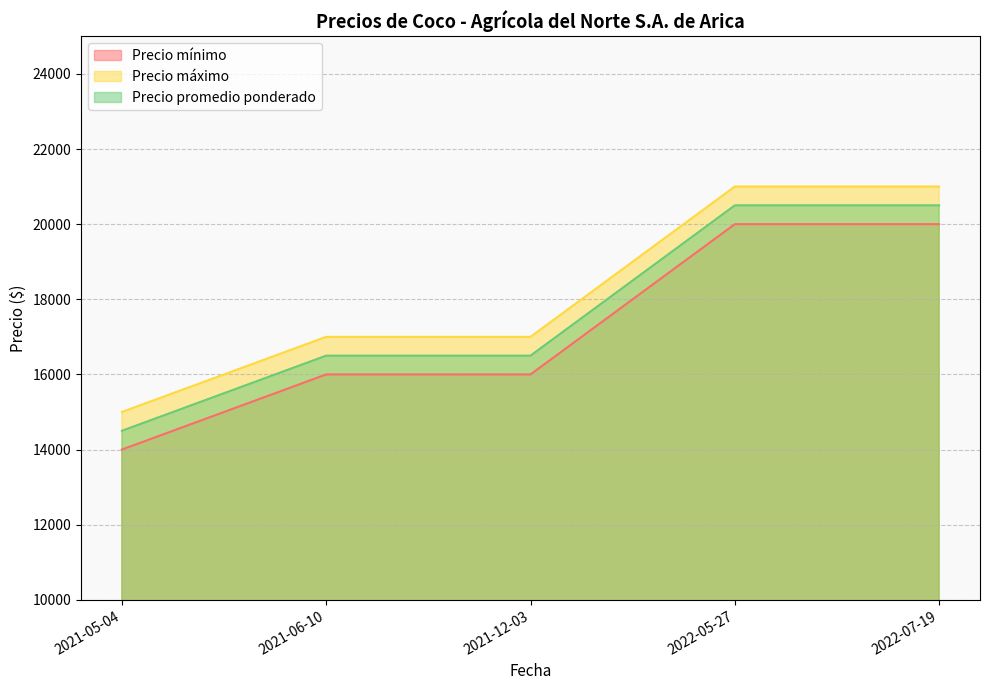

Rank the series by their average value, from highest to lowest.

Precio máximo, Precio promedio ponderado, Precio mínimo